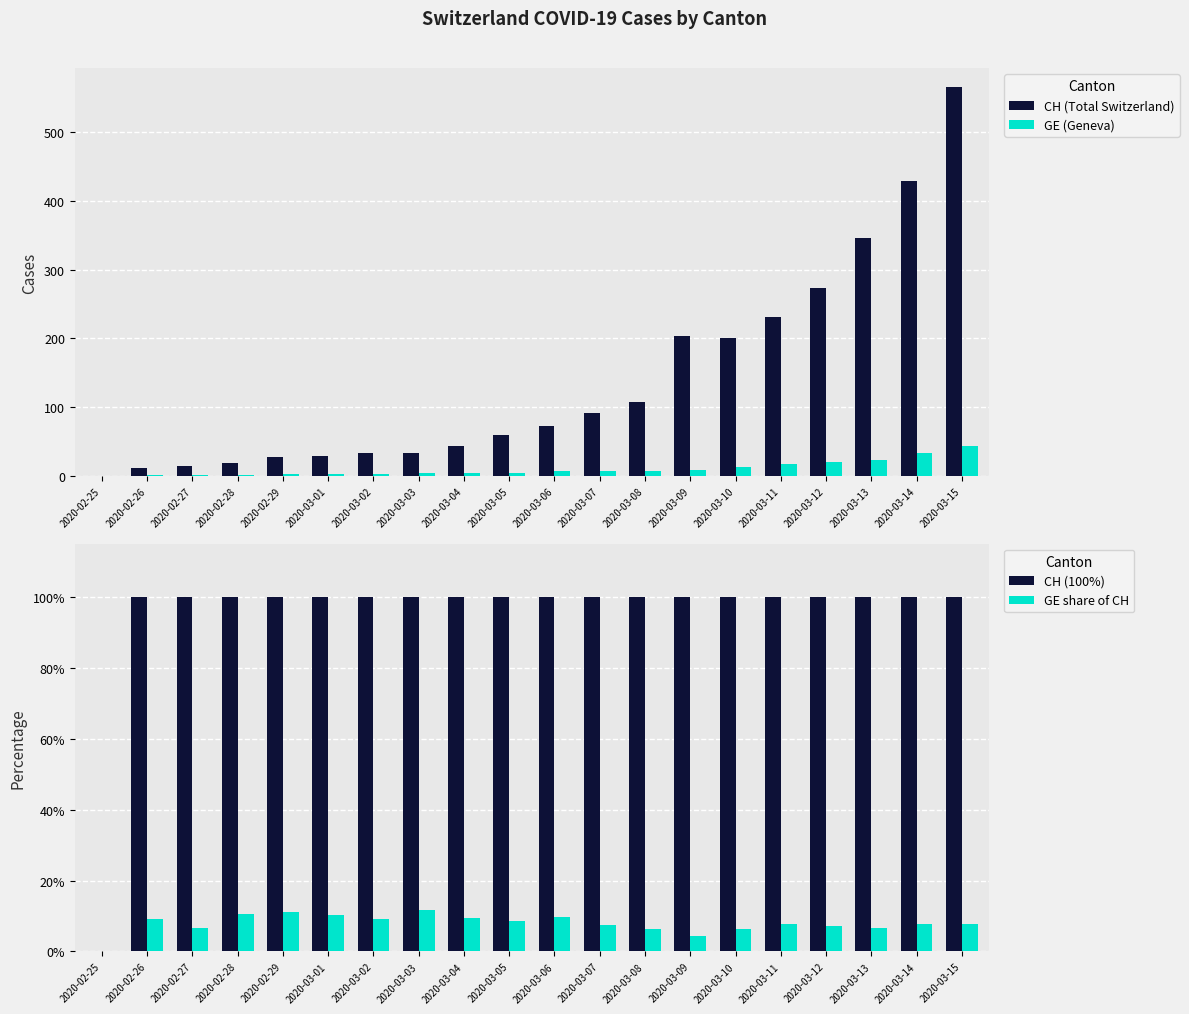

What is the label of the 17th bar from the left?

2020-03-12